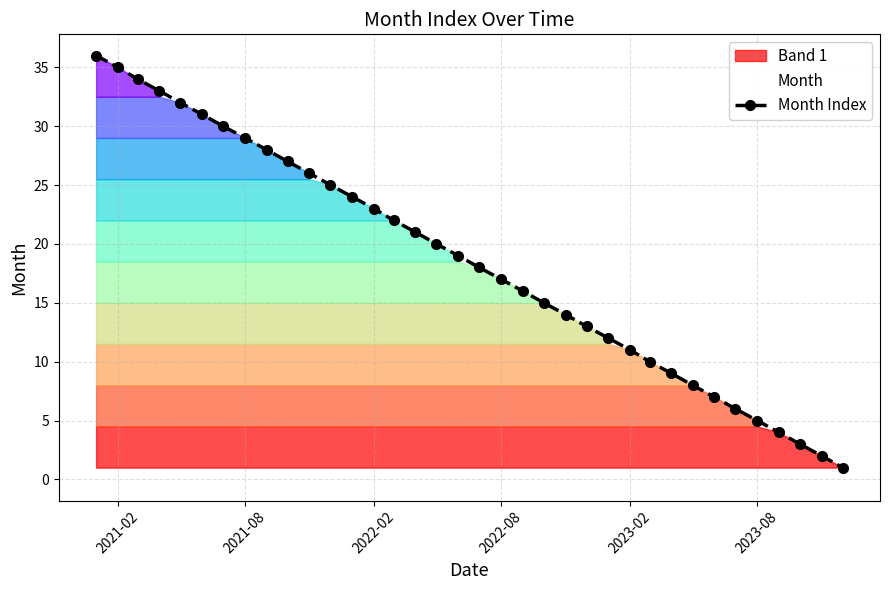

What is the difference between the maximum and minimum values?

35